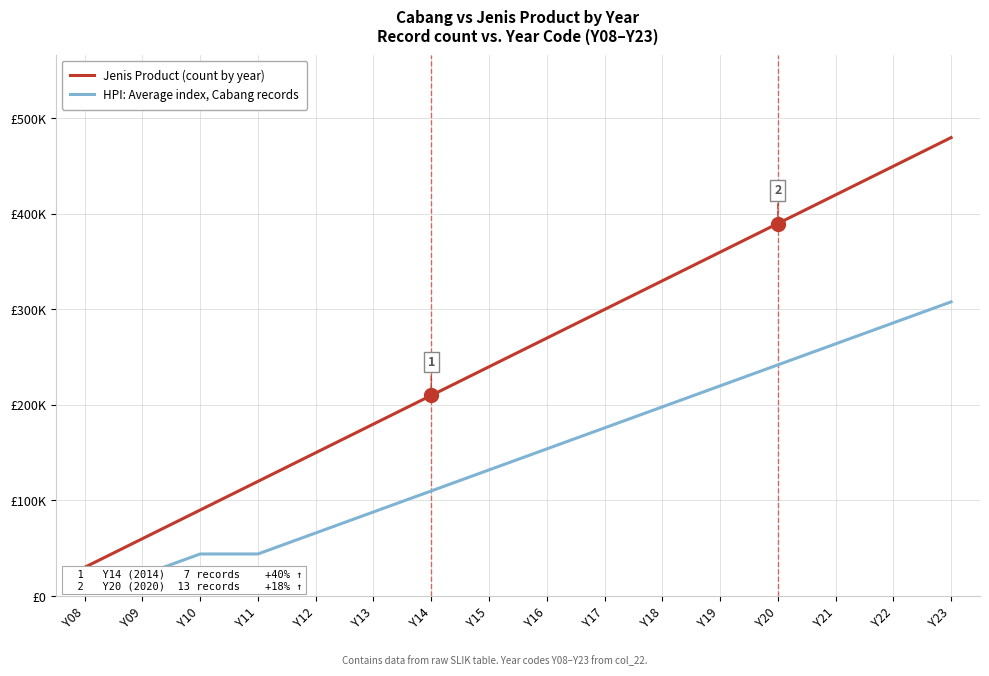

Which series has the largest range (max minus min)?

Jenis Product (count by year)